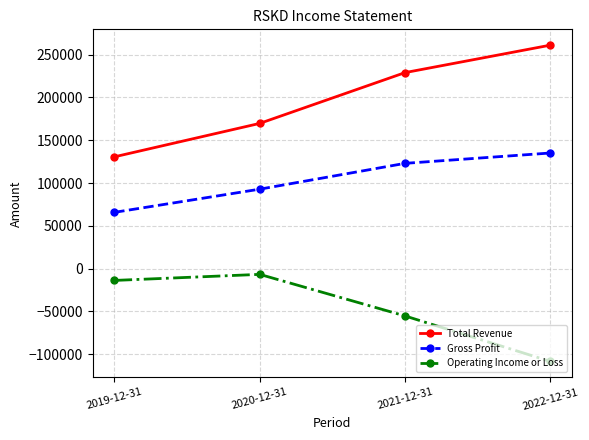

Is the value of Total Revenue at 2019-12-31 greater than the value of Gross Profit at 2022-12-31?

No